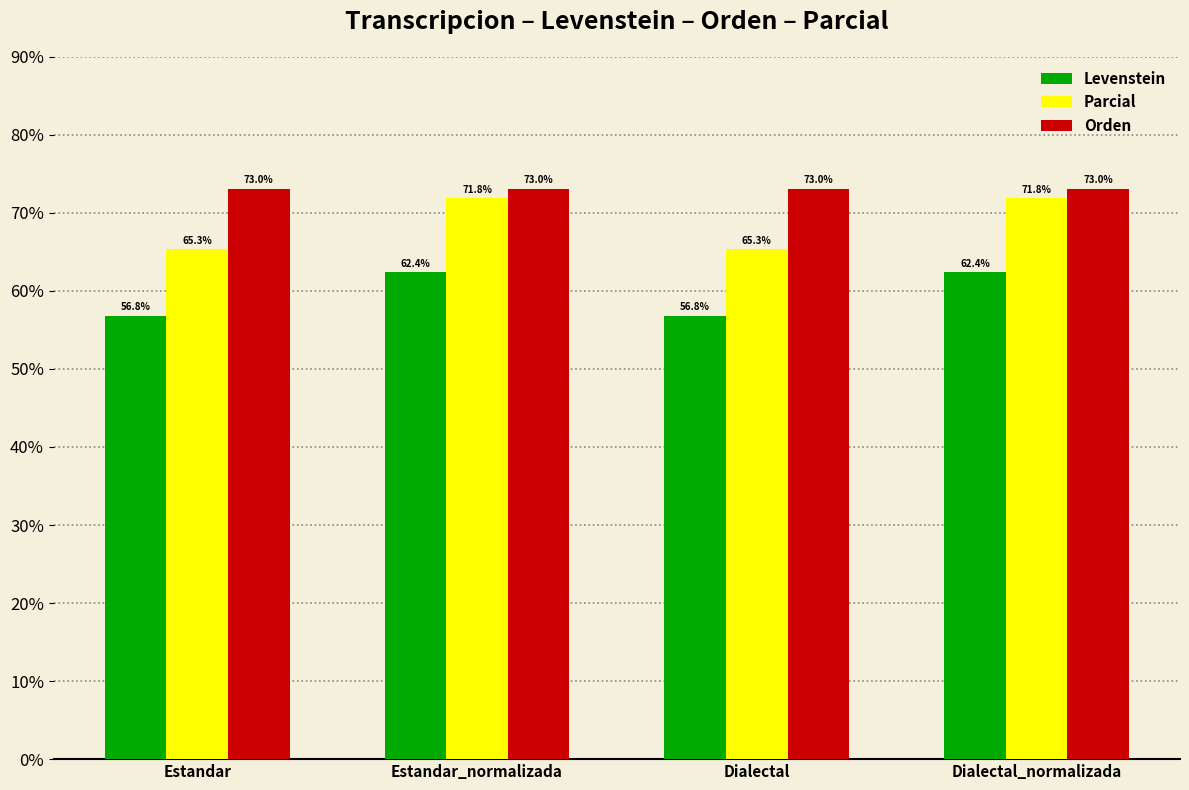

What is the maximum value shown in the chart?

73.0